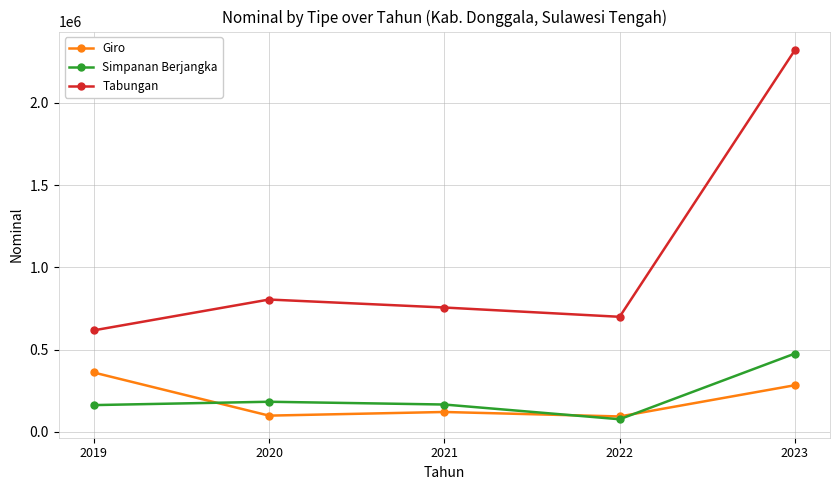

At which category does Simpanan Berjangka reach its first local valley?

2022